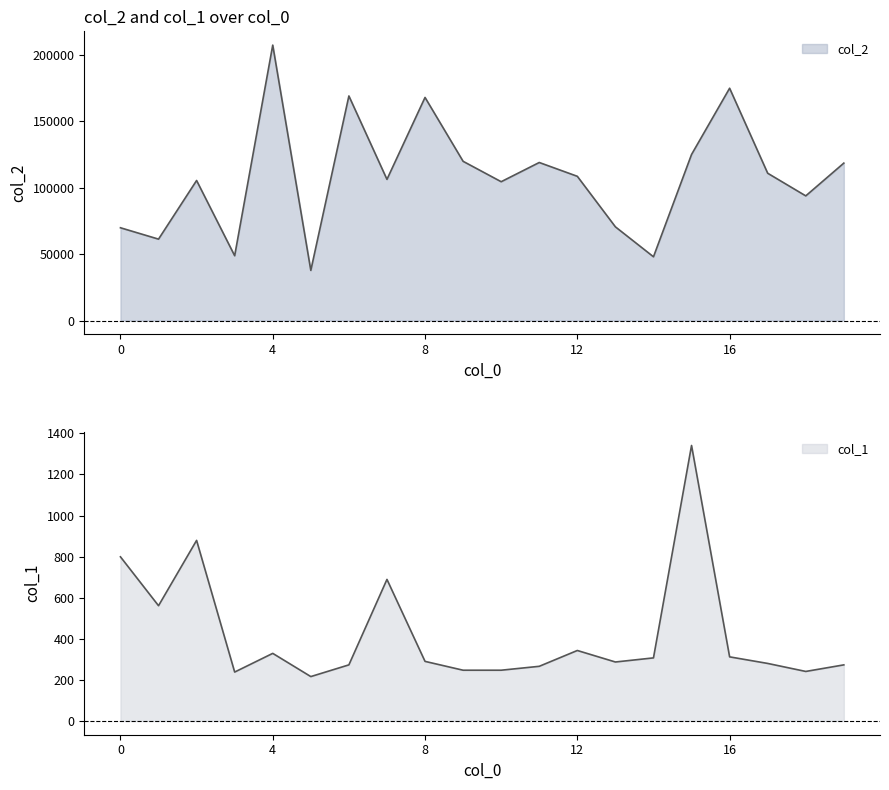

How many values in the col_1 series are below 290?

10